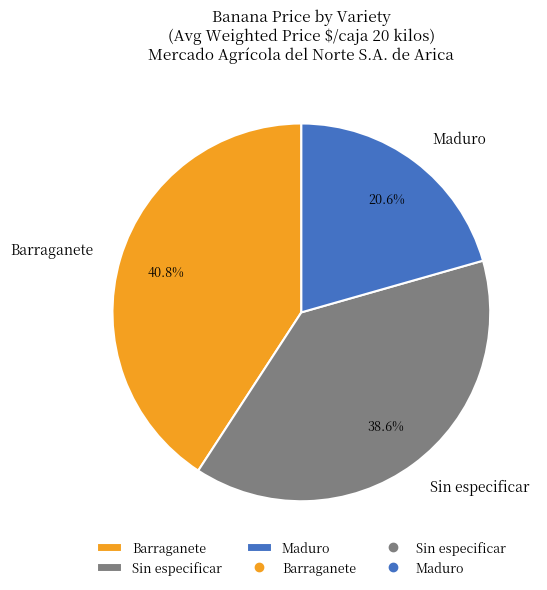

Between Maduro and Barraganete, which is larger?

Barraganete